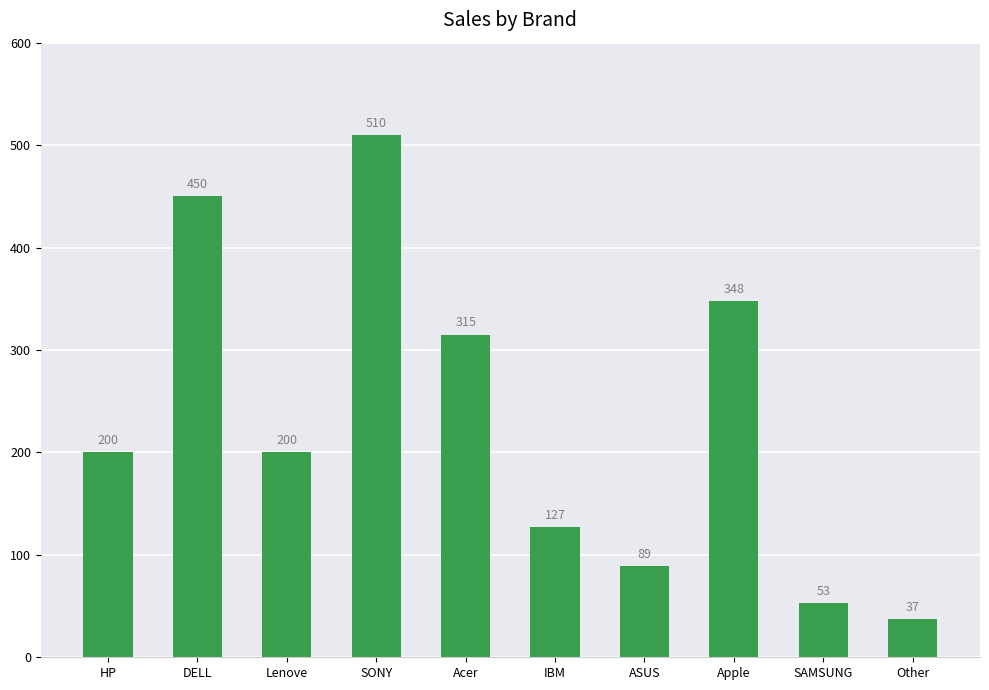

Where is the data nearest to the value 273?

Acer